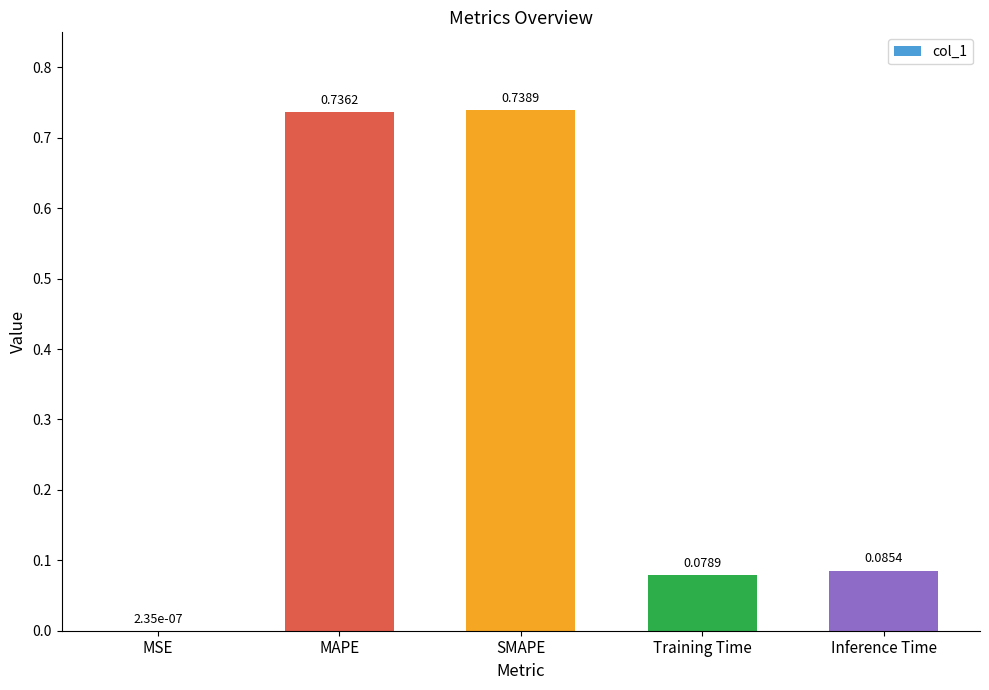

What is the change in value from MSE to Training Time?

+0.1